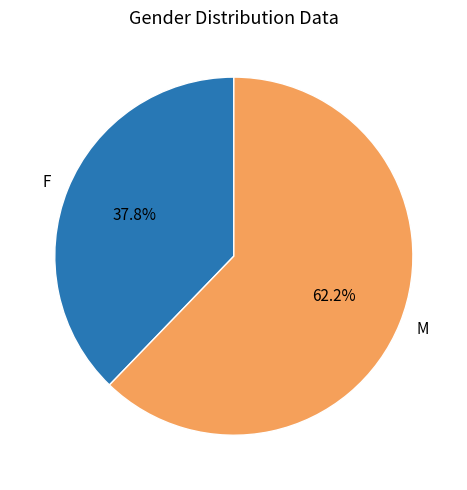

Which category accounts for the majority?

M